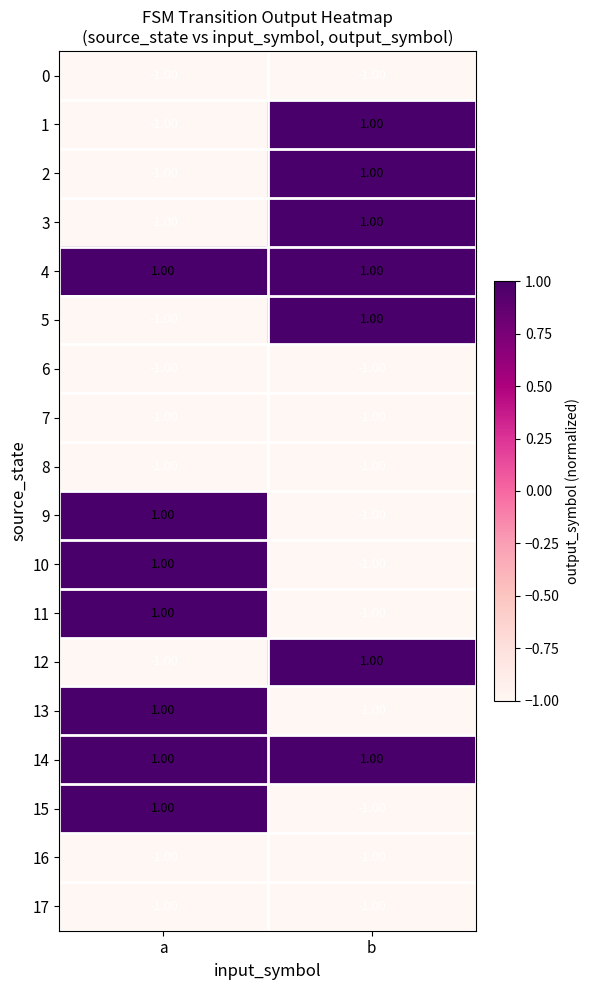

Is the value of 1 at b greater than the value of 11 at b?

Yes